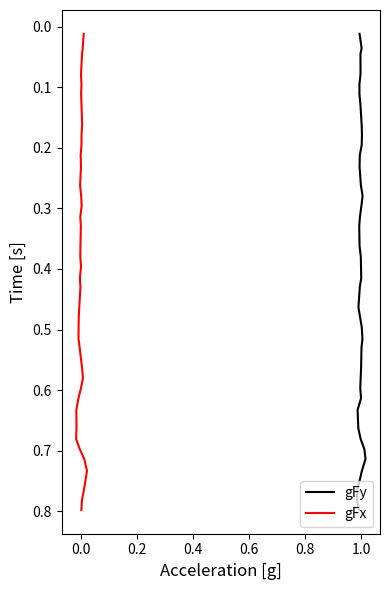

At how many categories does at least one series exceed 0?

40